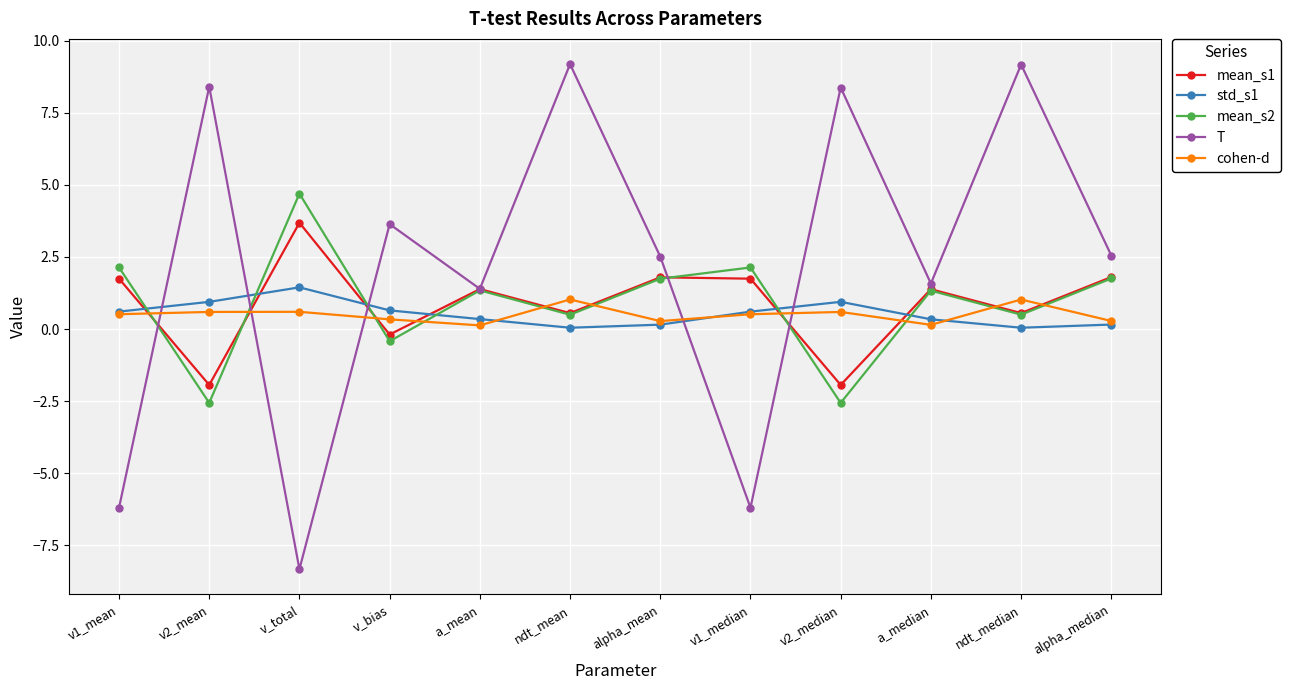

The T series shows 2.1 at v_bias. True or false?

False